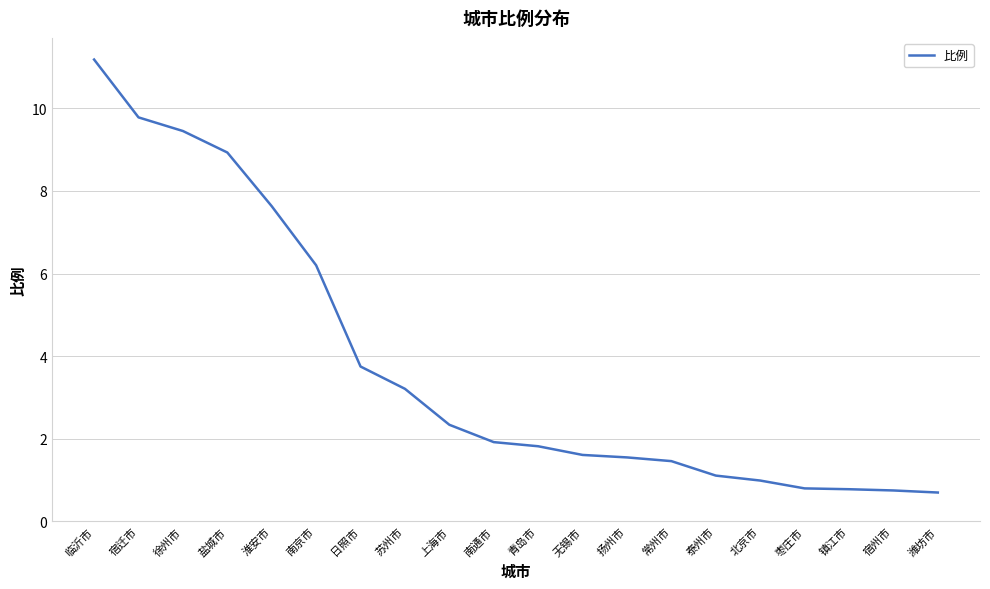

Is it true that the value at 南京市 is 6.2?

True